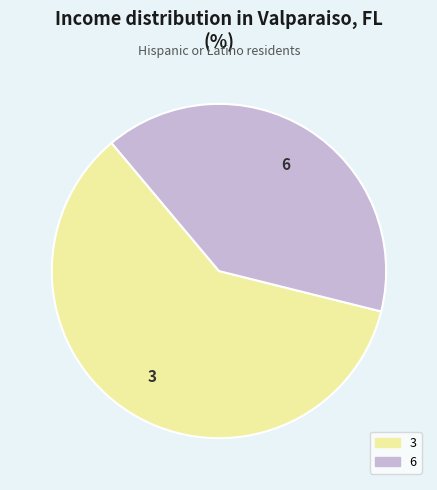

Rank the categories by value from highest to lowest.

3, 6